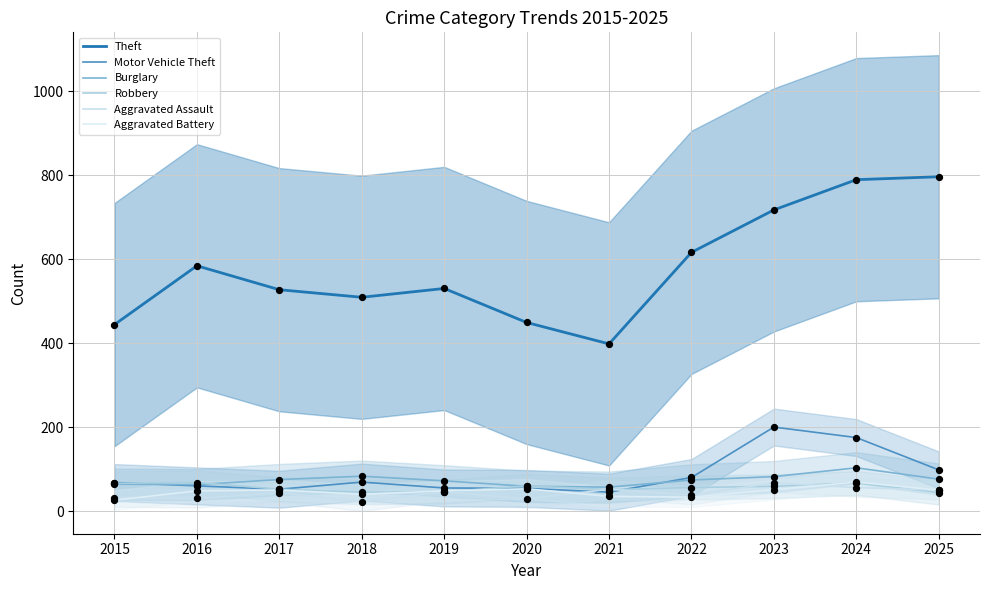

Which series has the widest spread of Y values?

Theft